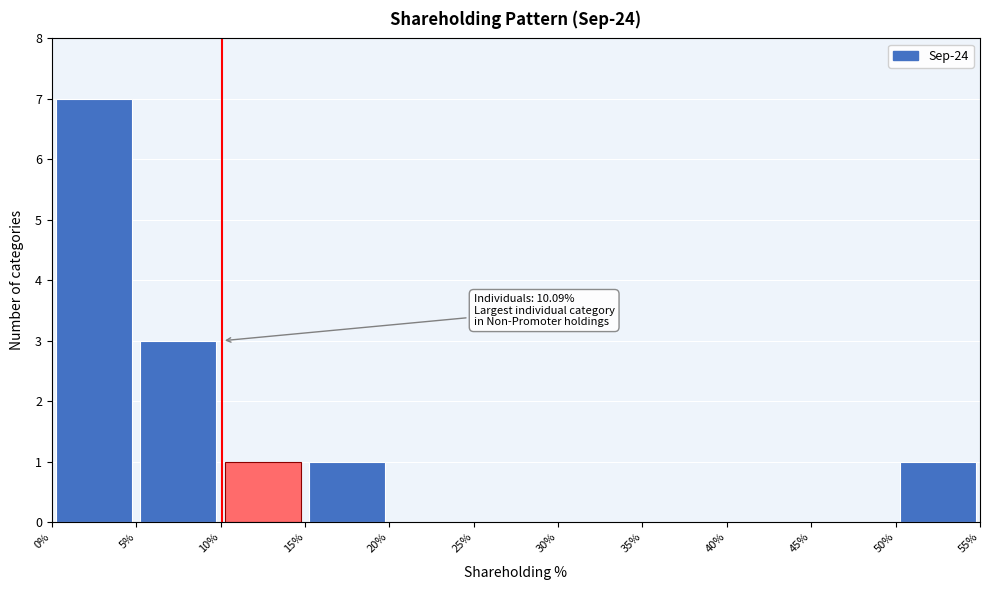

Over which range of the x-axis is the bar tallest?

0% to 5%